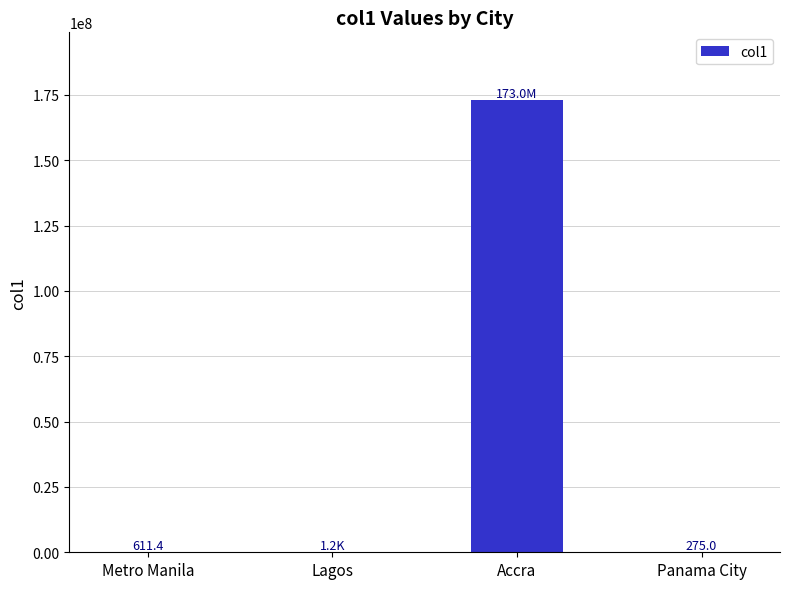

Read the value at Accra.

173000000.0